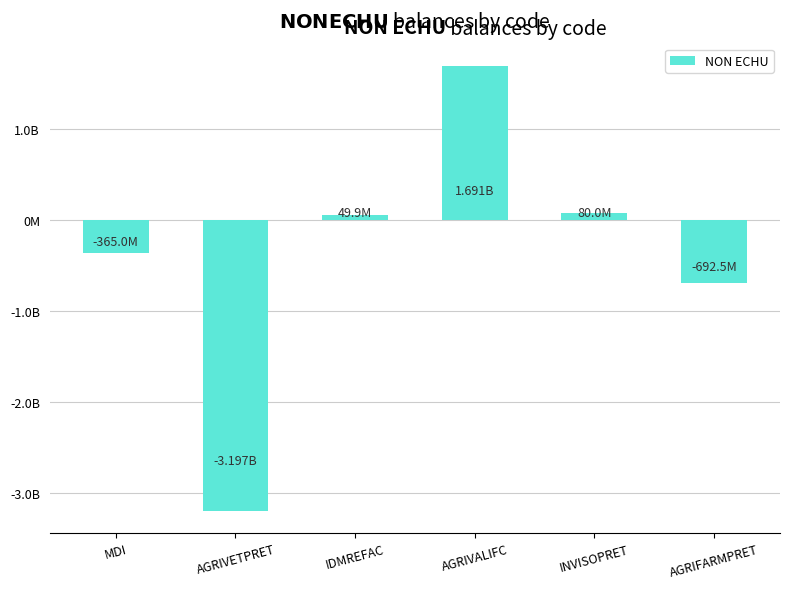

At which category does the chart reach its peak across all series?

AGRIVALIFC